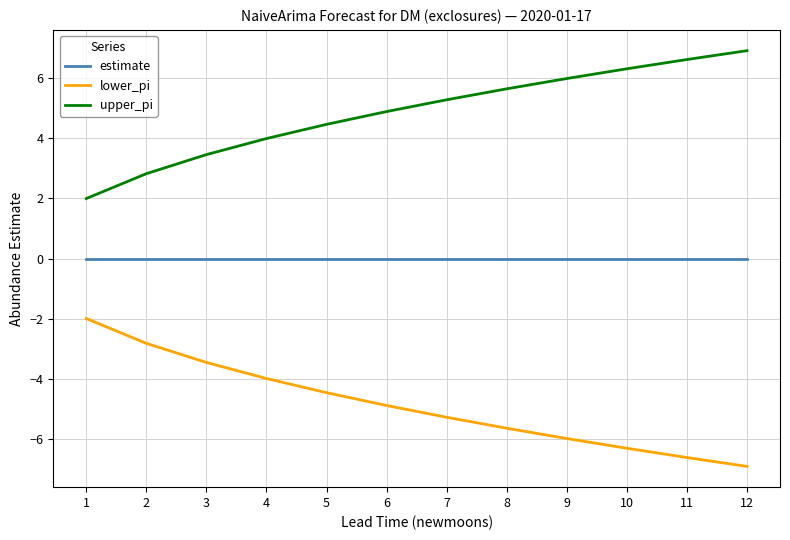

Which label corresponds to the smallest value in the chart?

12